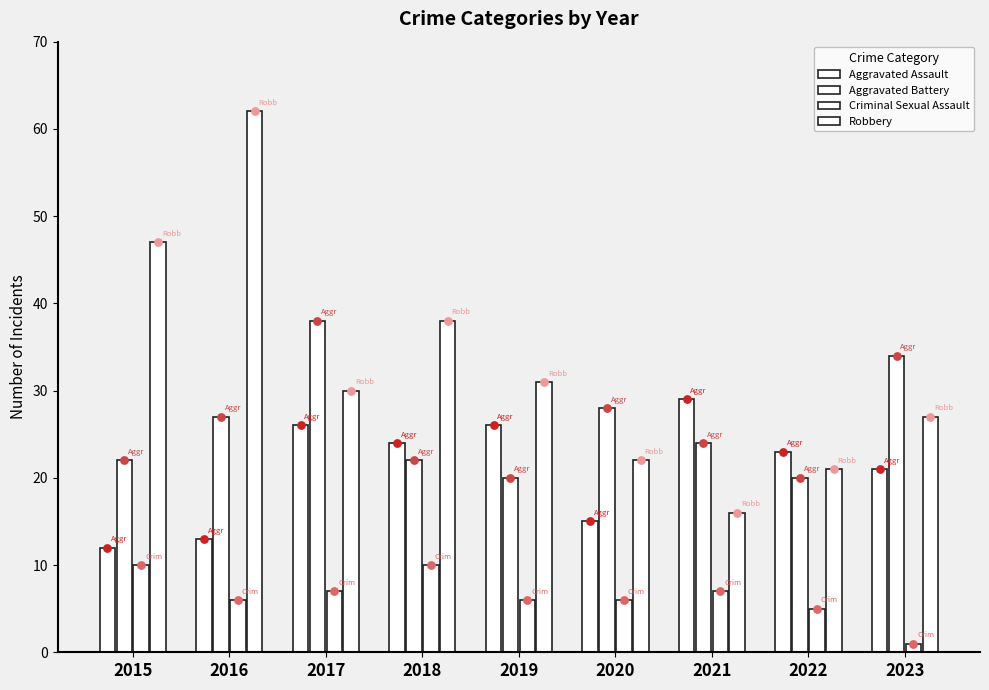

What is the total value across all series at 2015?

91